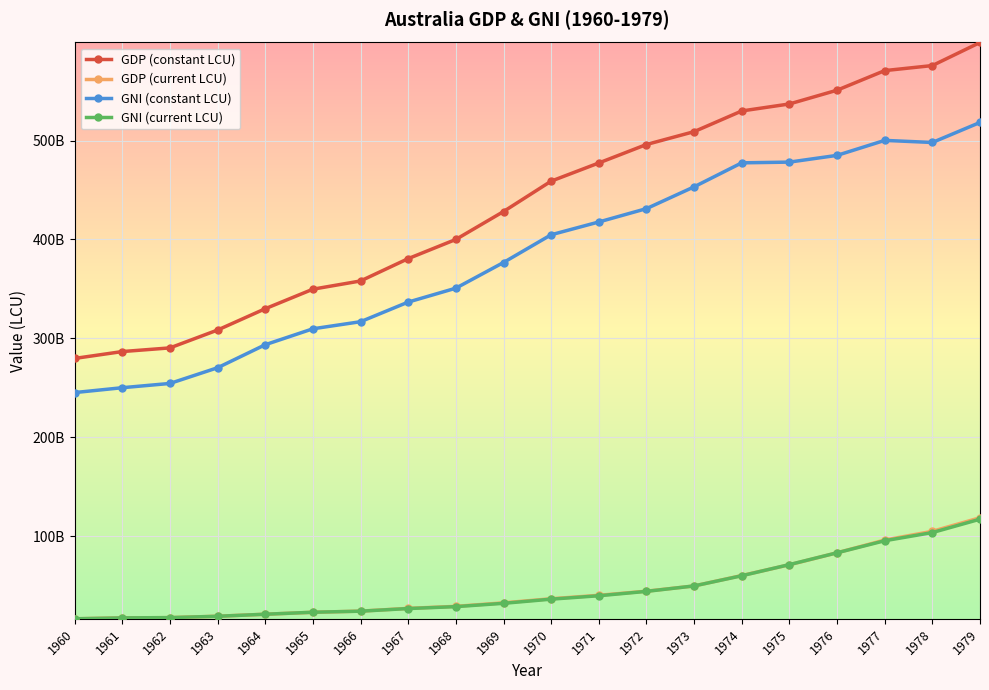

True or false: GNI (current LCU) has more than 1 interior local peaks.

False